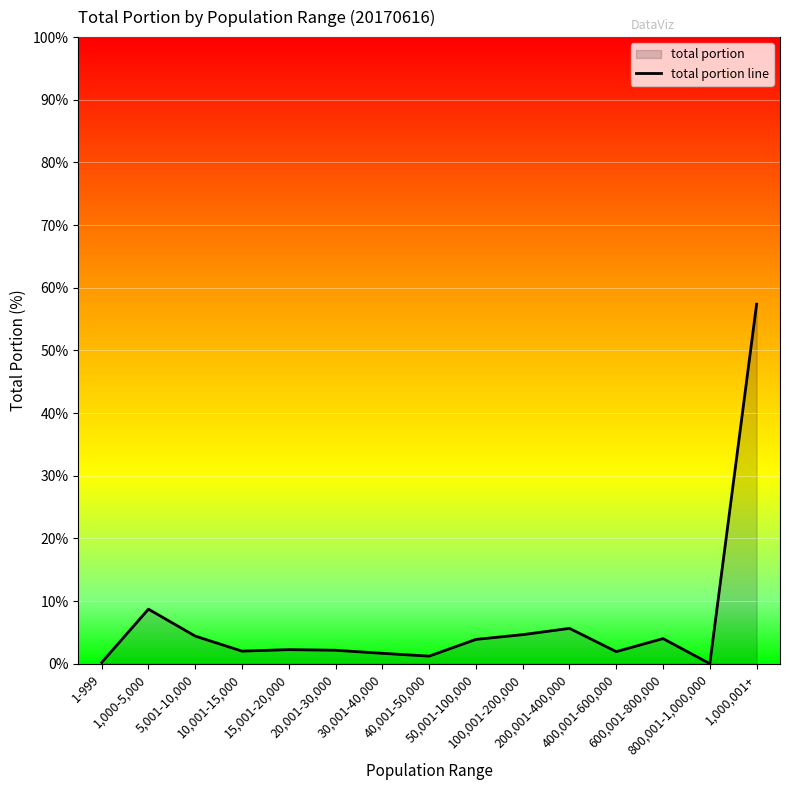

How many lines are shown in the chart?

1